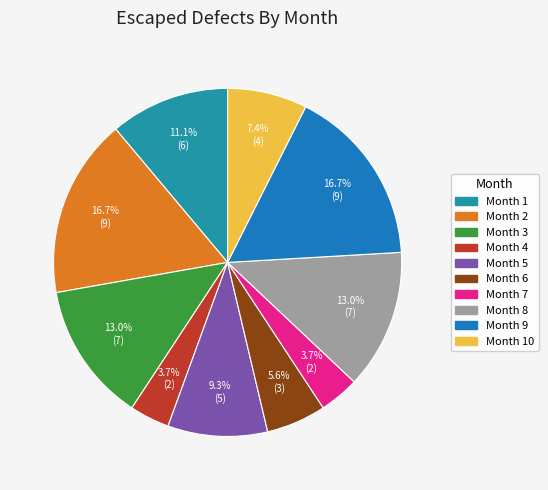

Is there any slice that represents more than half of the pie?

No